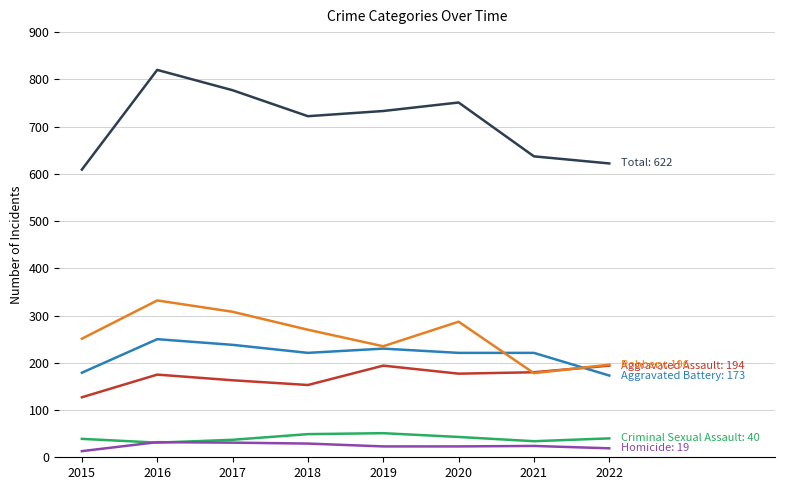

What is the difference between the highest and lowest values at 2018?

693